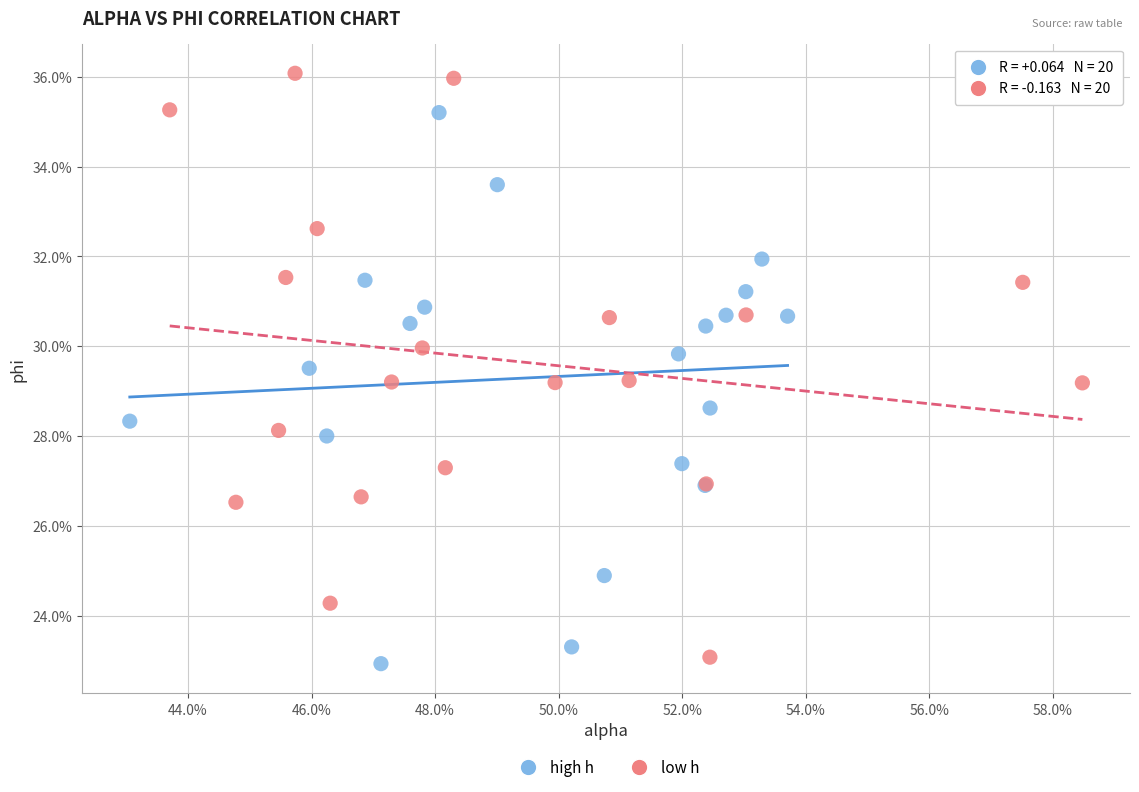

What are all the series names shown in the legend?

high h, low h